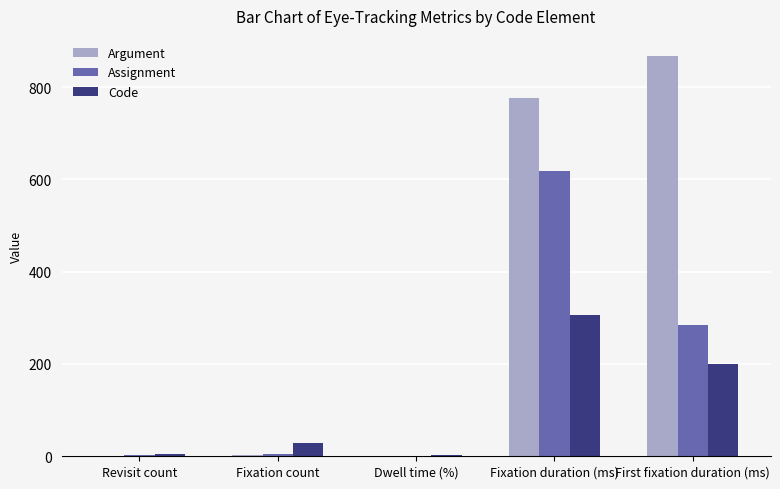

What is the greatest value displayed?

867.6